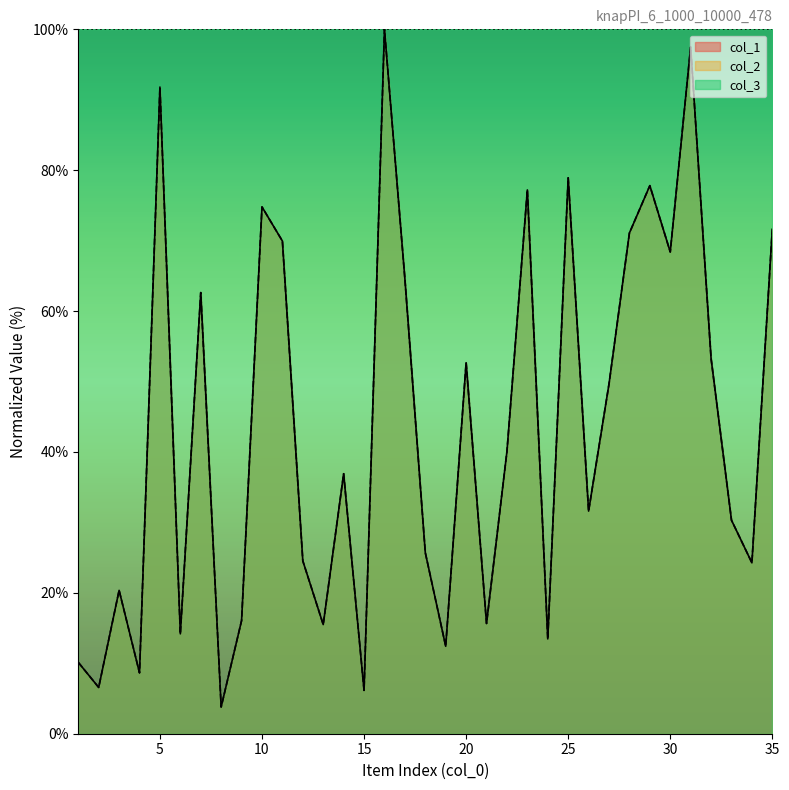

In col_1, how many points are lower than both neighbors (excluding endpoints)?

12